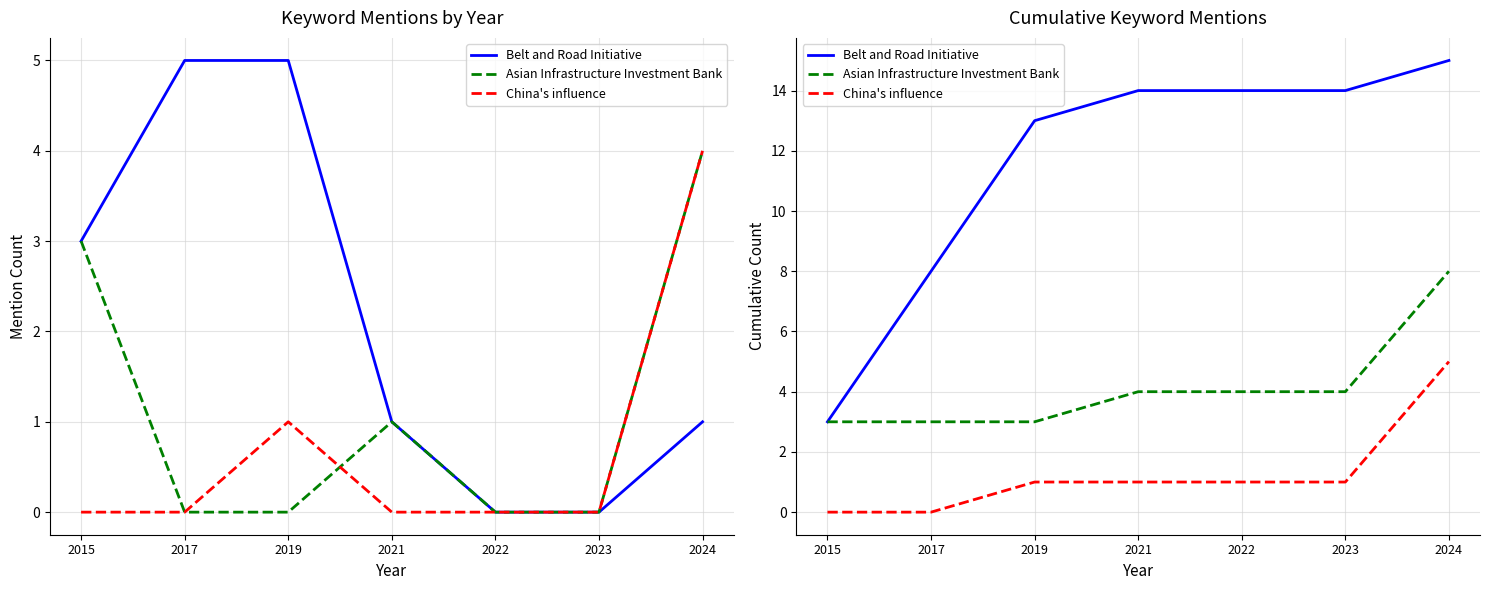

Between 2023 and 2015, which is larger?

2023